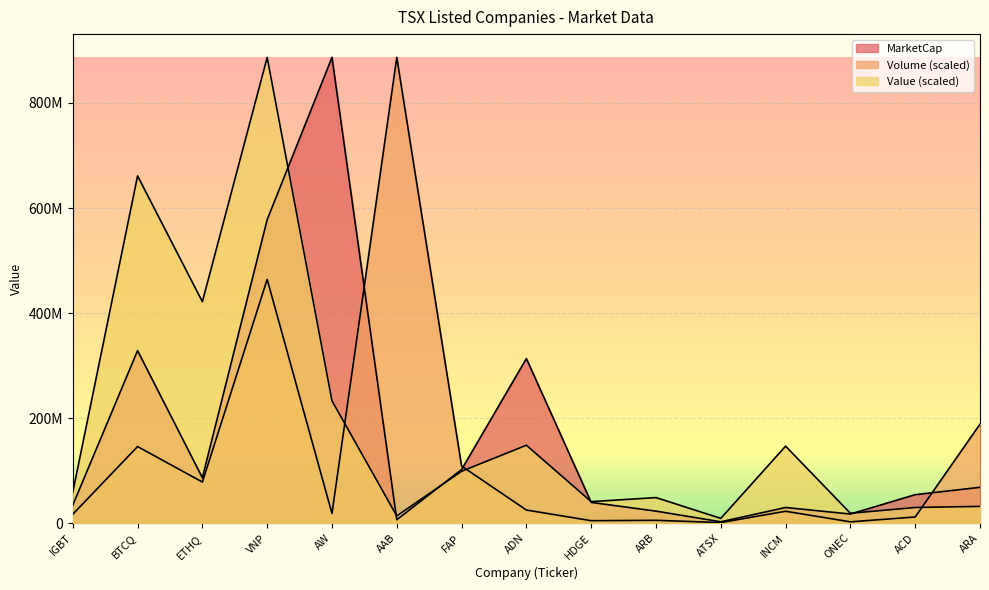

Which has a higher value, ARB or IGBT?

IGBT